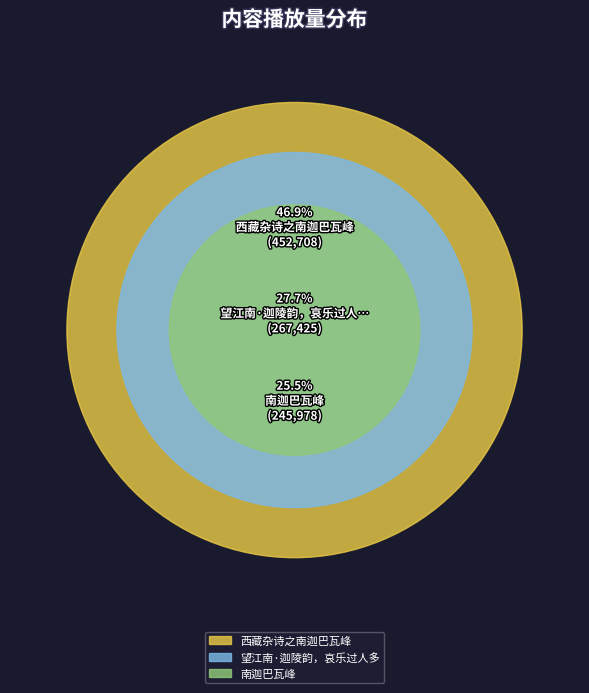

To the nearest percent, what percentage of the pie is 西藏杂诗之南迦巴瓦峰?

47%